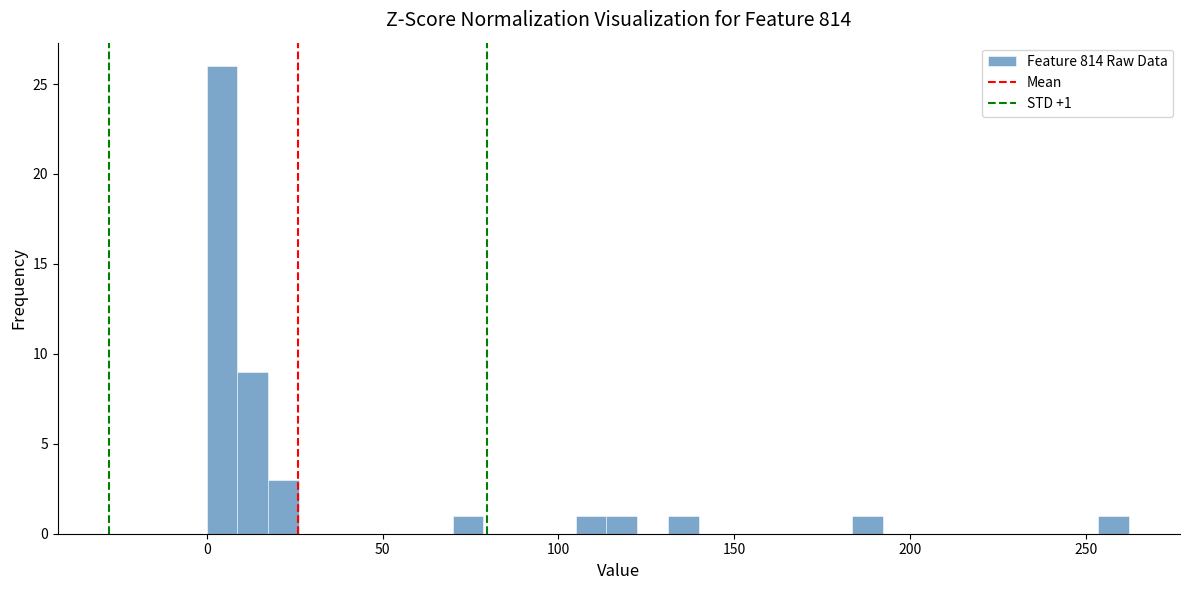

Read against the x-axis, roughly where is the centre of the tallest bar?

5